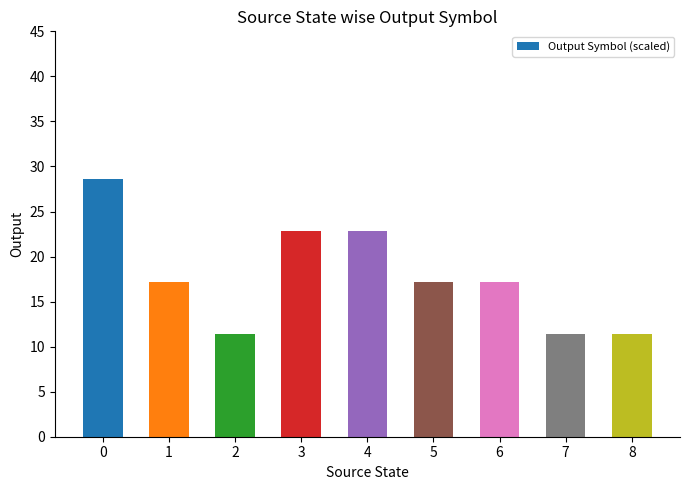

What is the sum of all values?

160.0